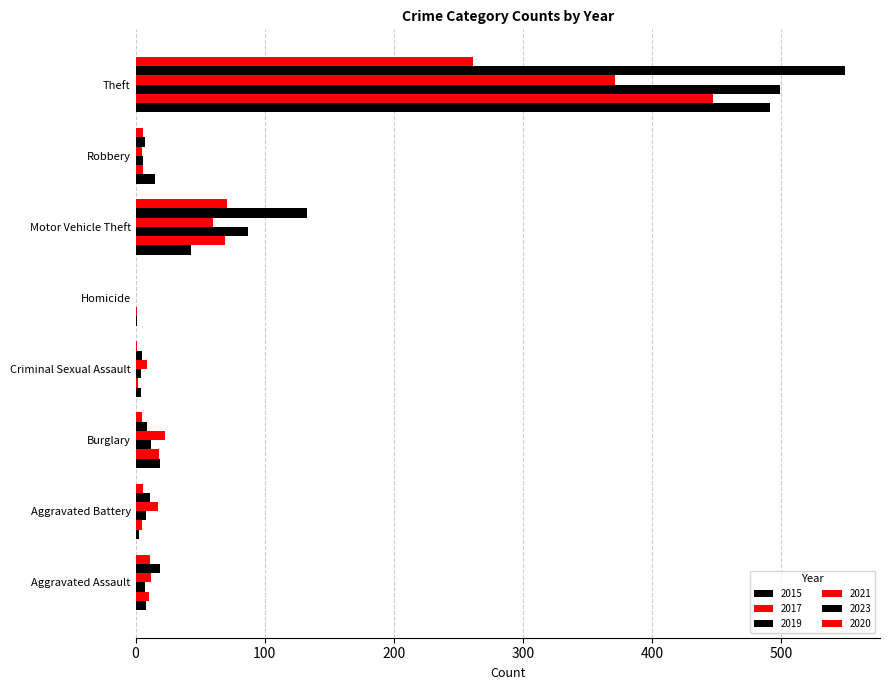

What is the difference between the 2019 values at Robbery and Aggravated Battery?

2